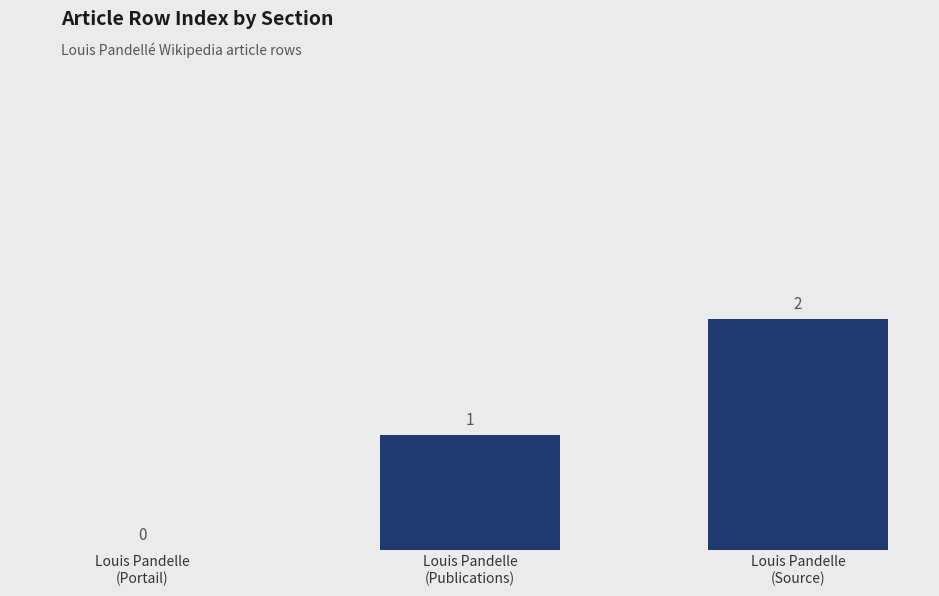

What is the sum of all values?

3